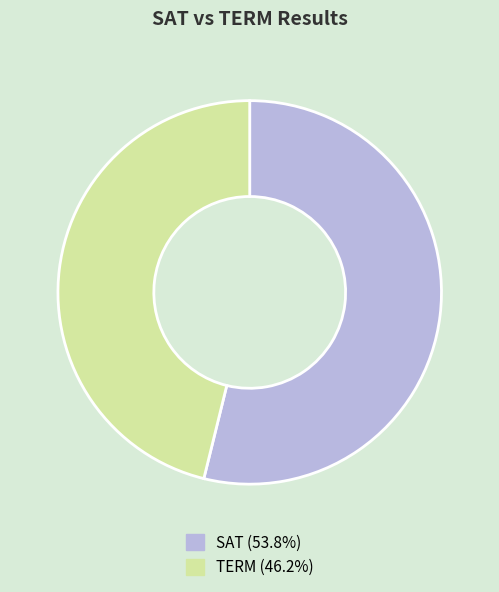

Combined, do SAT (53.8%) and TERM (46.2%) account for over 50%?

Yes